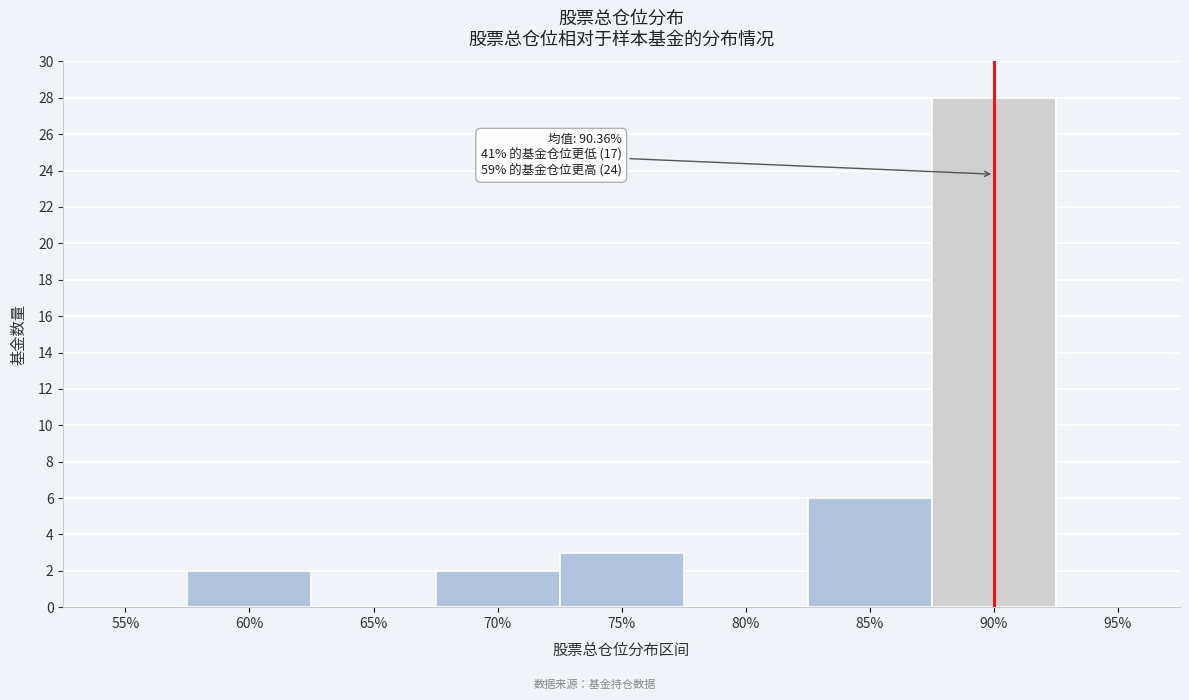

Reading right to left, list all the values displayed in this chart.

95%=0	90%=28	85%=6	80%=0	75%=3	70%=2	65%=0	60%=2	55%=0